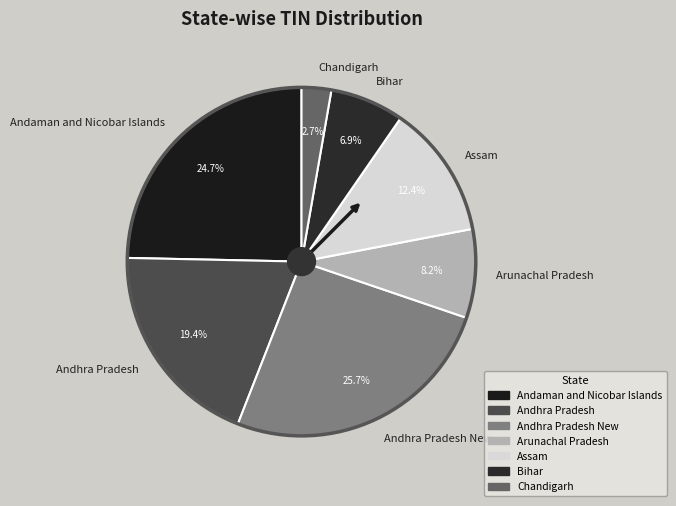

Which category has the smallest portion of the pie?

Chandigarh